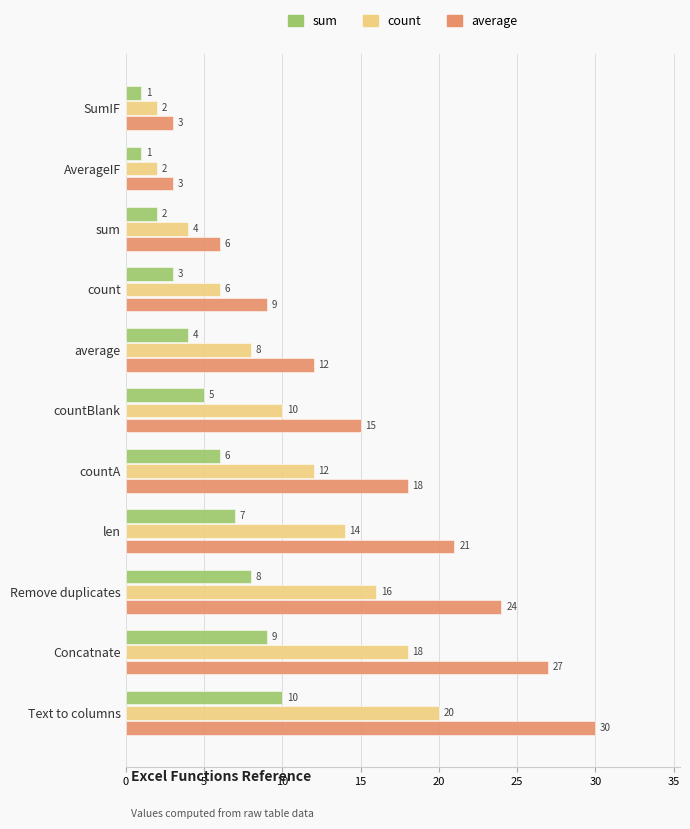

List the series in order of their peak value, lowest first.

sum, count, average